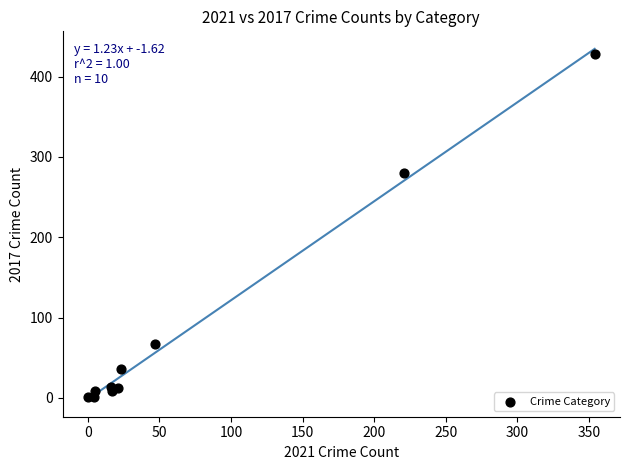

What Y value in the scatter plot is closest to 214?

280